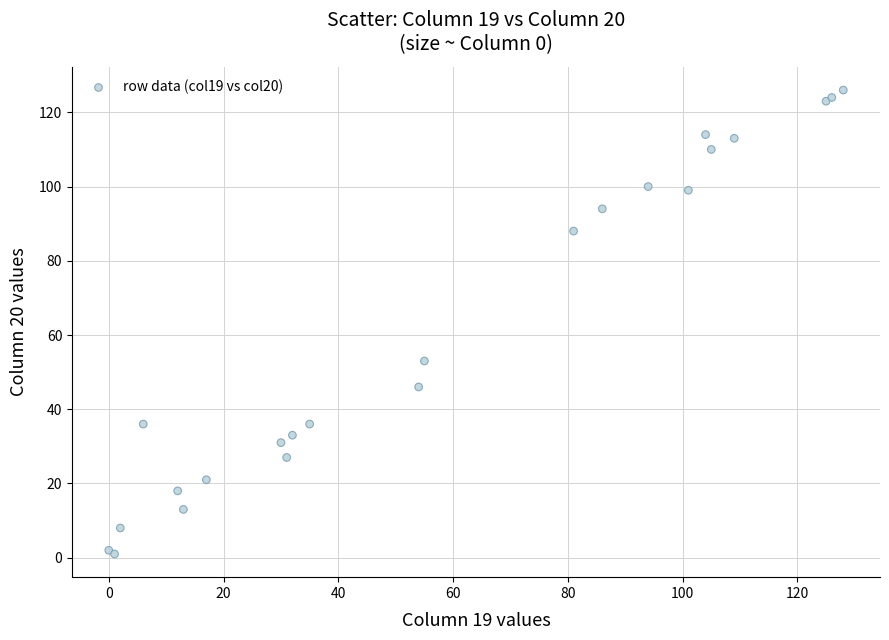

What Y value in the scatter plot is closest to 63?

53